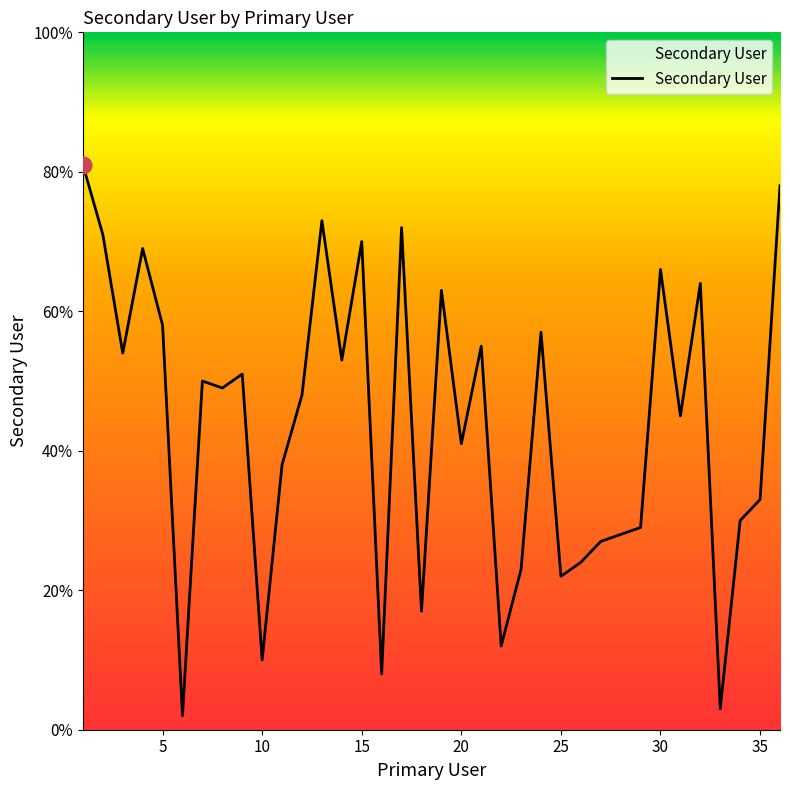

What is the greatest value displayed?

81